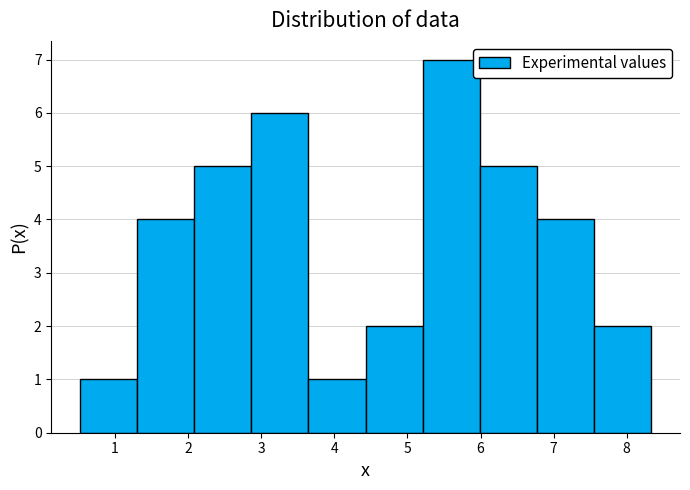

What is the height of the bar covering 3.6 to 4.4 on the x-axis? Neither the bar edges nor the heights are printed on the chart, so give them approximately, as read against the axes.

1